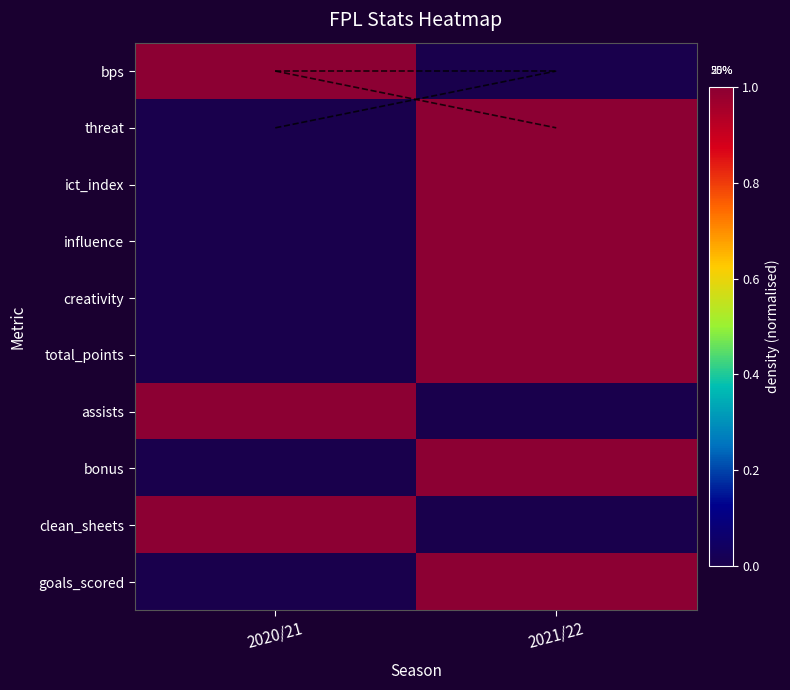

Which series has the largest range (max minus min)?

bps